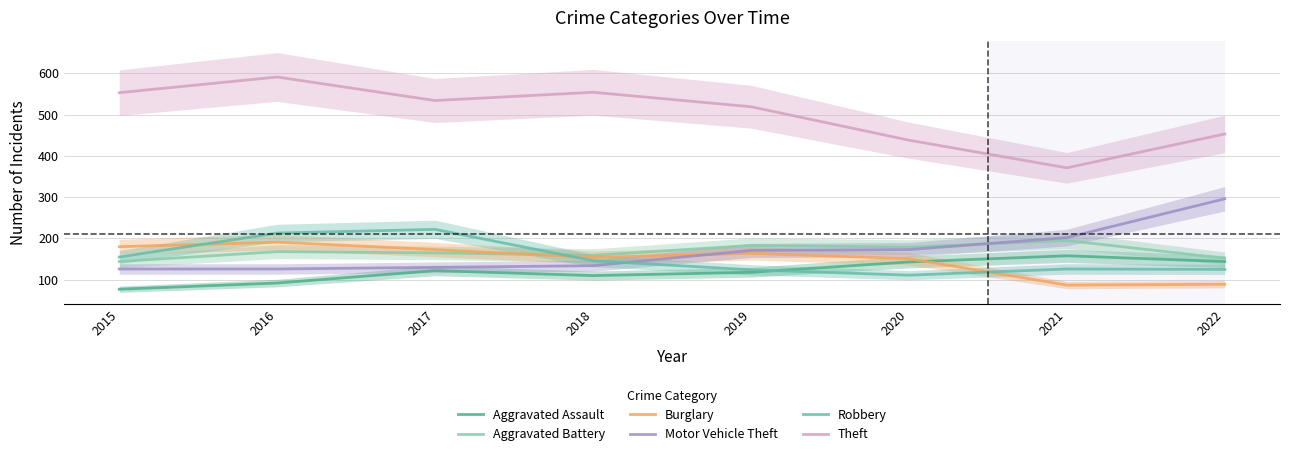

What is the minimum value shown in the chart?

77